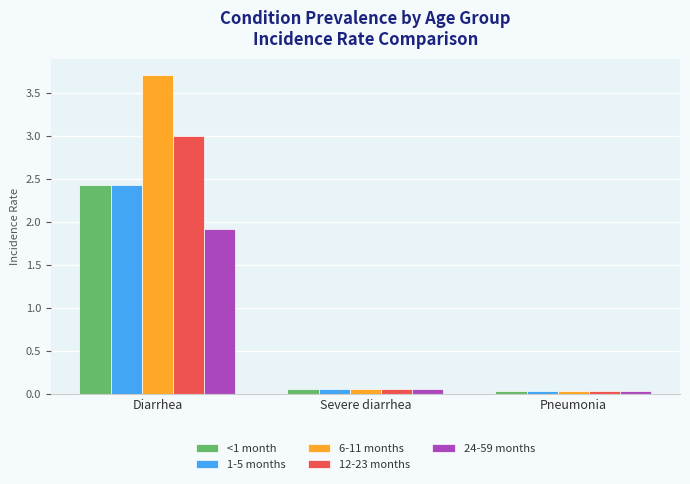

How many distinct data groups are displayed?

5